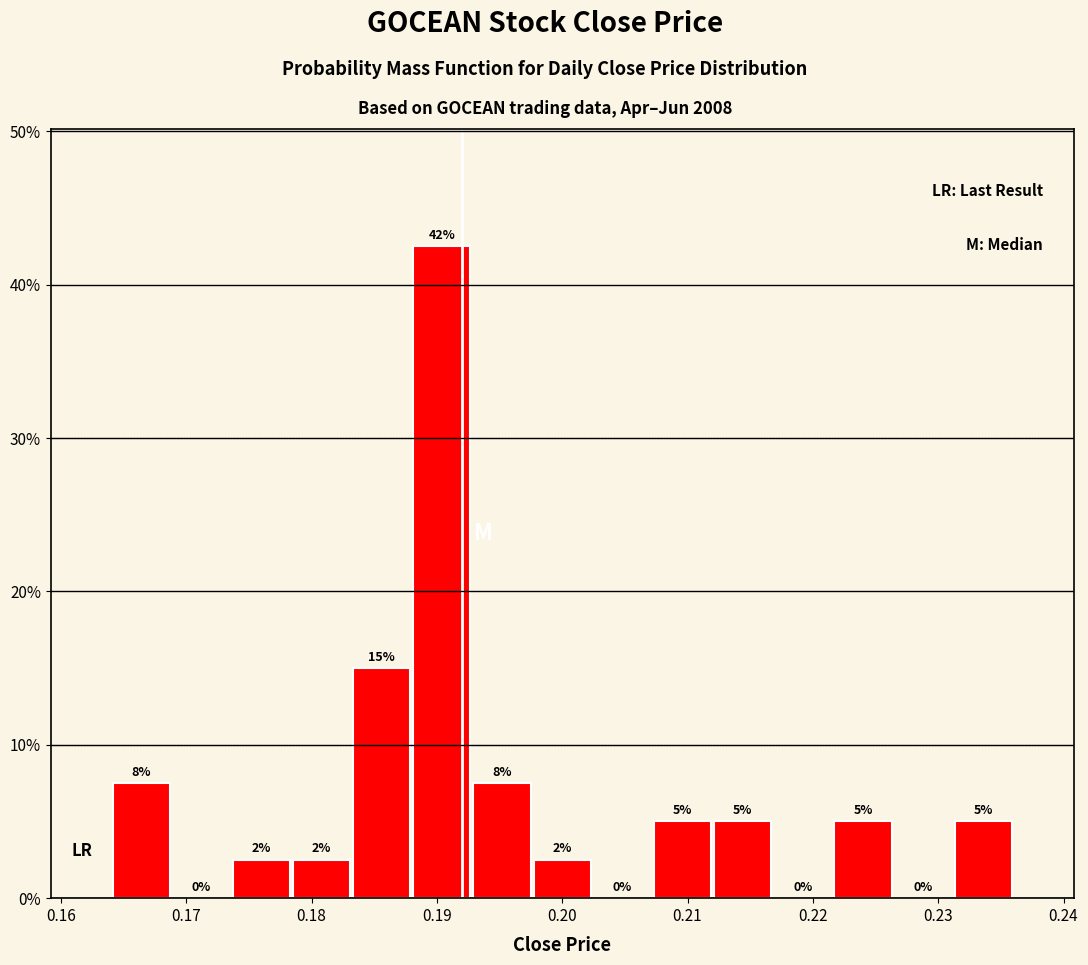

Which range on the x-axis has the tallest bar?

0.188 to 0.193